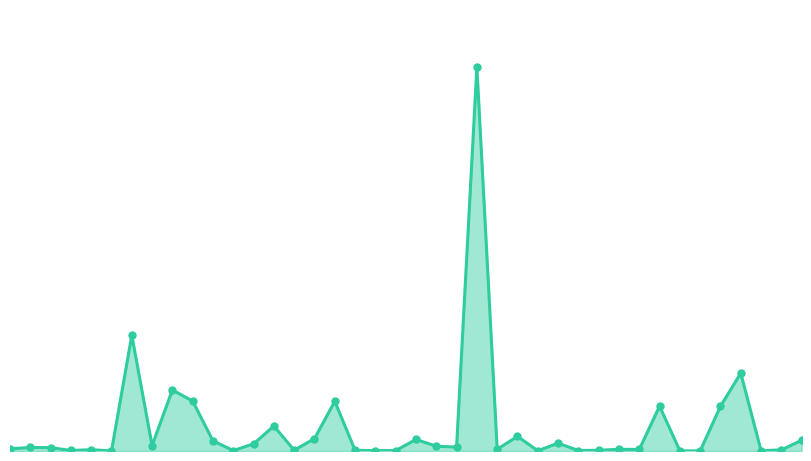

Reading right to left, what are all the values shown in this chart?

839368	86748	24071	6086233	3489913	7347	14649	3509426	119544	135782	55961	38588	611926	20858	1141859	136374	30015357	305526	375735	902497	31927	26952	57303	3881523	965654	60160	1951831	556763	33313	792067	3899660	4772414	422581	9043098	7493	99194	40024	265694	273913	177897